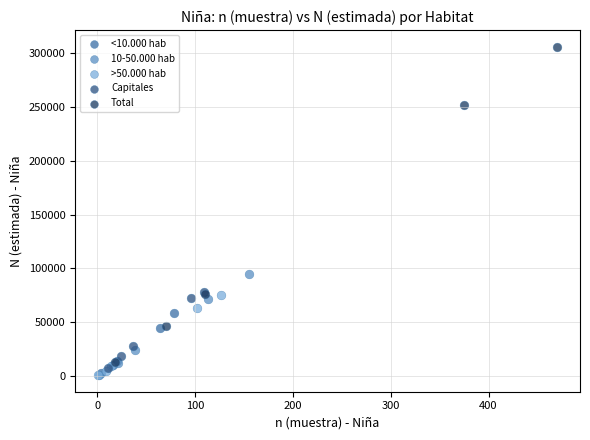

Which series contains the highest Y value?

Total